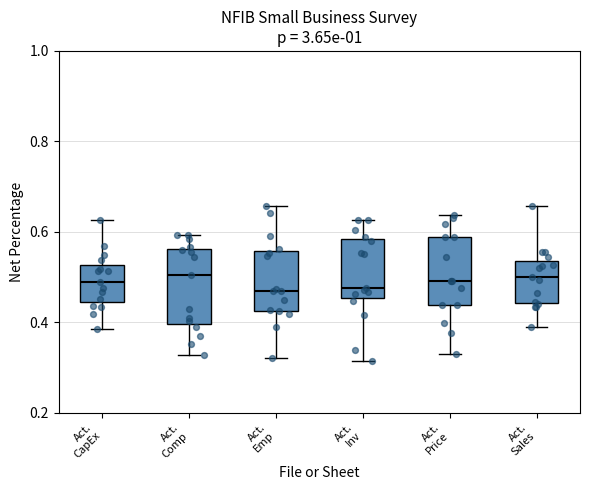

Reading left to right, transcribe this box plot: for each box, give where its median line is, the range the box spans, and where its two whiskers end, as read against the y-axis. The values are not printed on the chart, so give them approximately, as read against the axis.

Act. CapEx: median 0.48, box 0.44 to 0.52, whiskers 0.38 to 0.62
Act. Comp: median 0.50, box 0.40 to 0.56, whiskers 0.32 to 0.60
Act. Emp: median 0.46, box 0.42 to 0.56, whiskers 0.32 to 0.66
Act. Inv: median 0.48, box 0.46 to 0.58, whiskers 0.32 to 0.62
Act. Price: median 0.50, box 0.44 to 0.58, whiskers 0.32 to 0.64
Act. Sales: median 0.50, box 0.44 to 0.54, whiskers 0.38 to 0.66